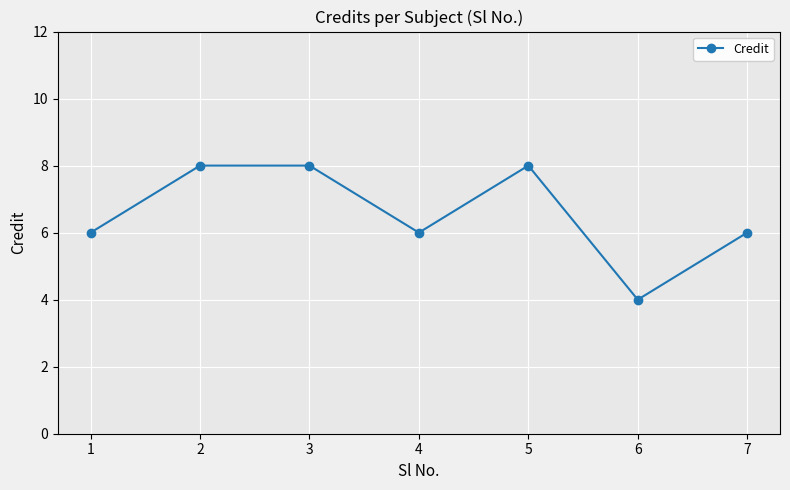

How many categories are shown in the chart?

7